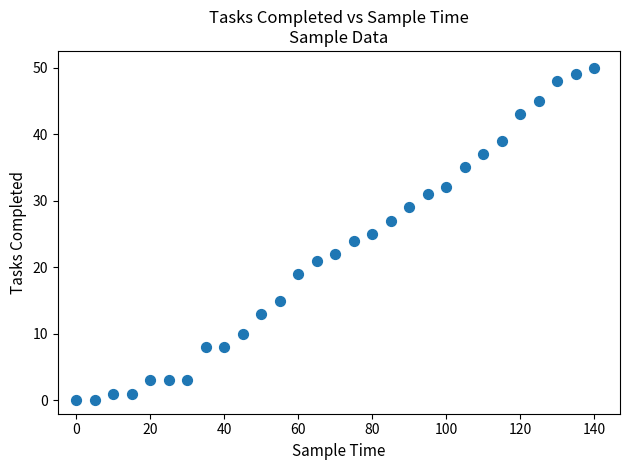

What is the range of Y values (max minus min)?

50